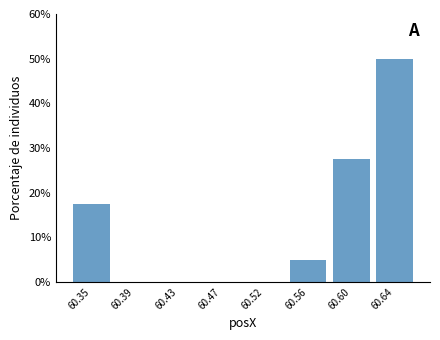

Reading left to right, extract all data points from this chart.

60.35=17.5	60.39=0.0	60.43=0.0	60.47=0.0	60.52=0.0	60.56=5.0	60.60=27.5	60.64=50.0